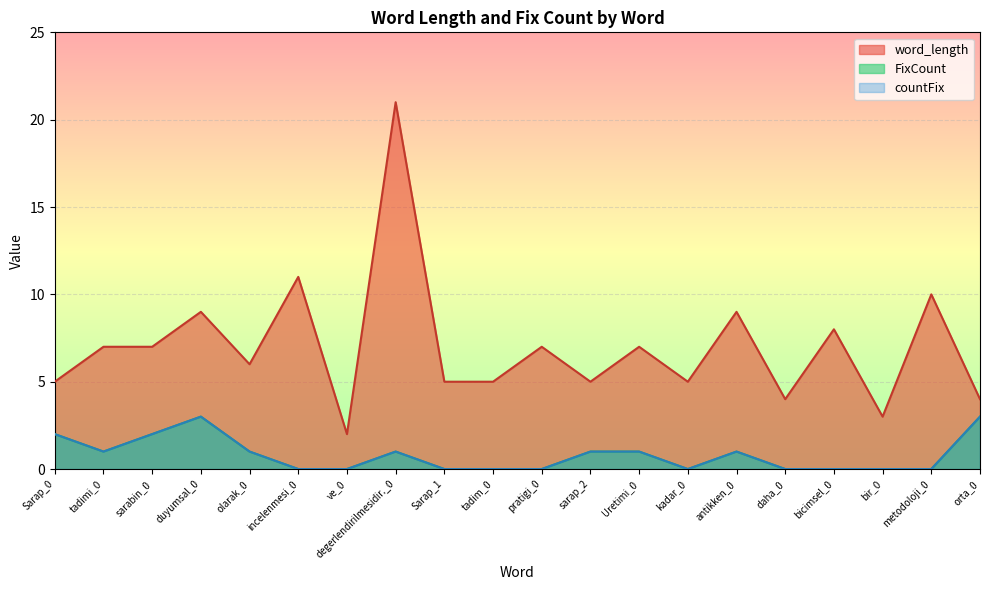

True or false: FixCount and word_length intersect in this chart.

False